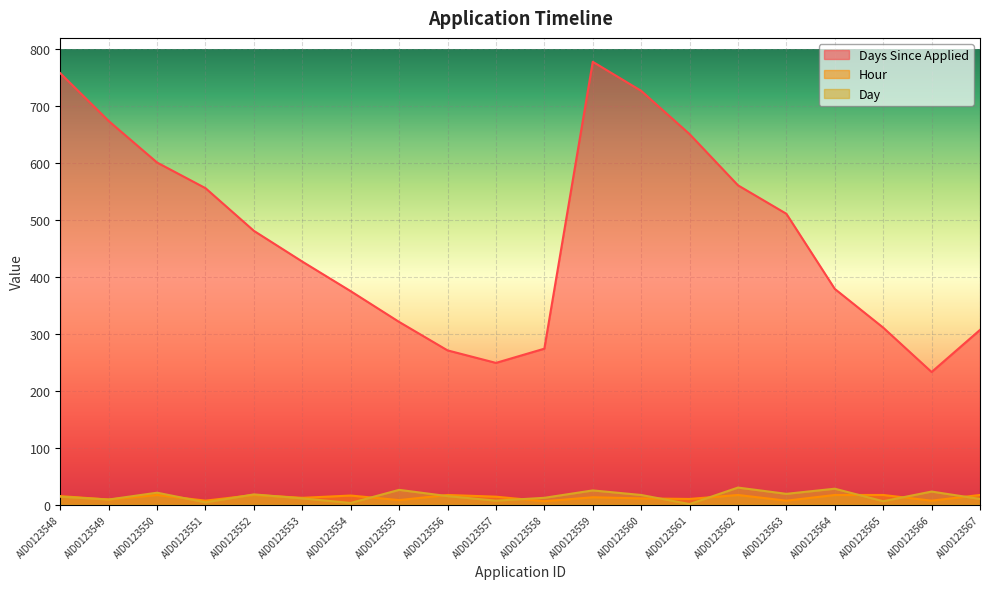

Count the number of data series in this chart.

3